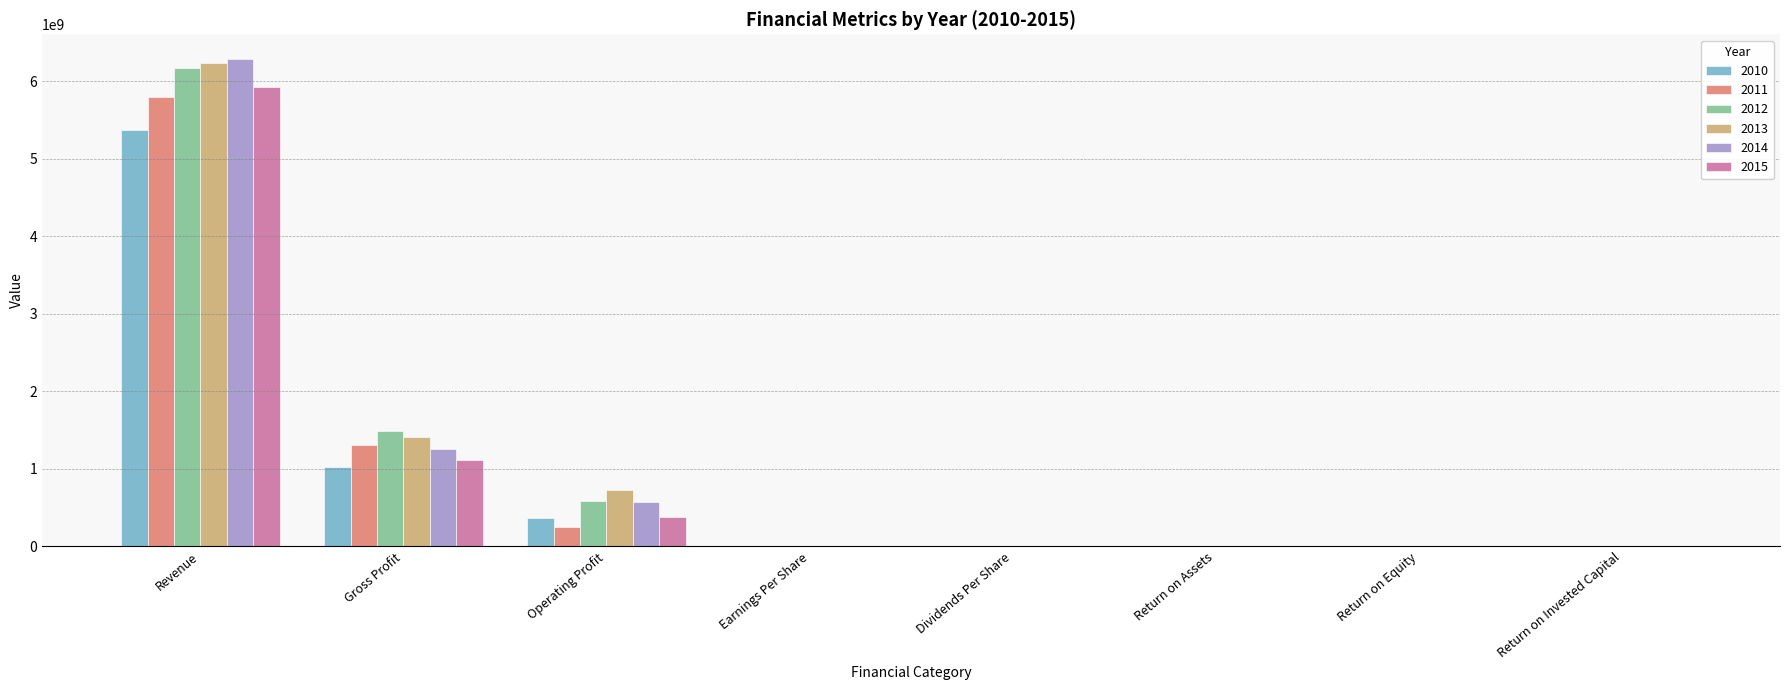

At which category is the sum across all series the highest?

Revenue